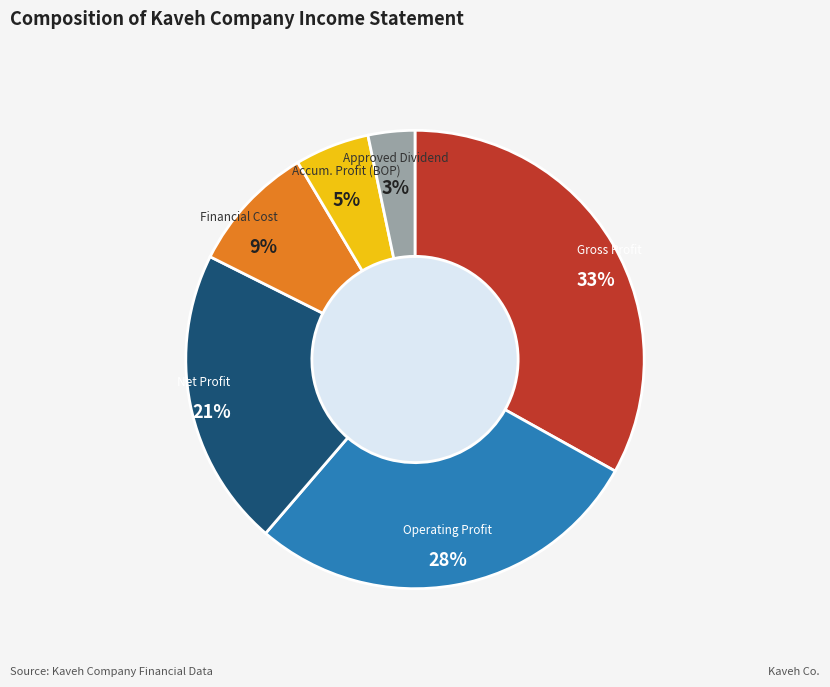

Rank the categories by value from highest to lowest.

Gross Profit, Operating Profit, Net Profit, Financial Cost, Accum. Profit (BOP), Approved Dividend